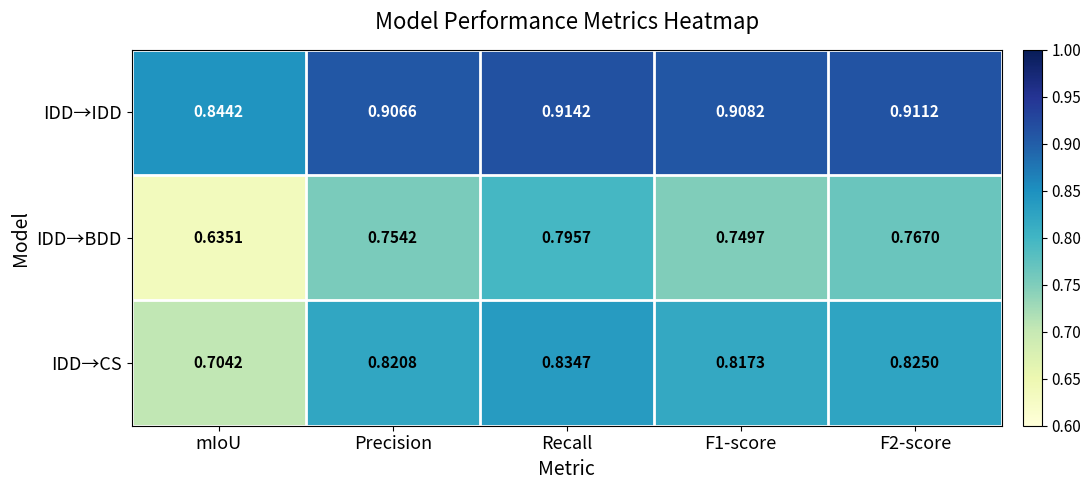

Rank the series at Recall from lowest to highest value.

IDD→BDD, IDD→CS, IDD→IDD